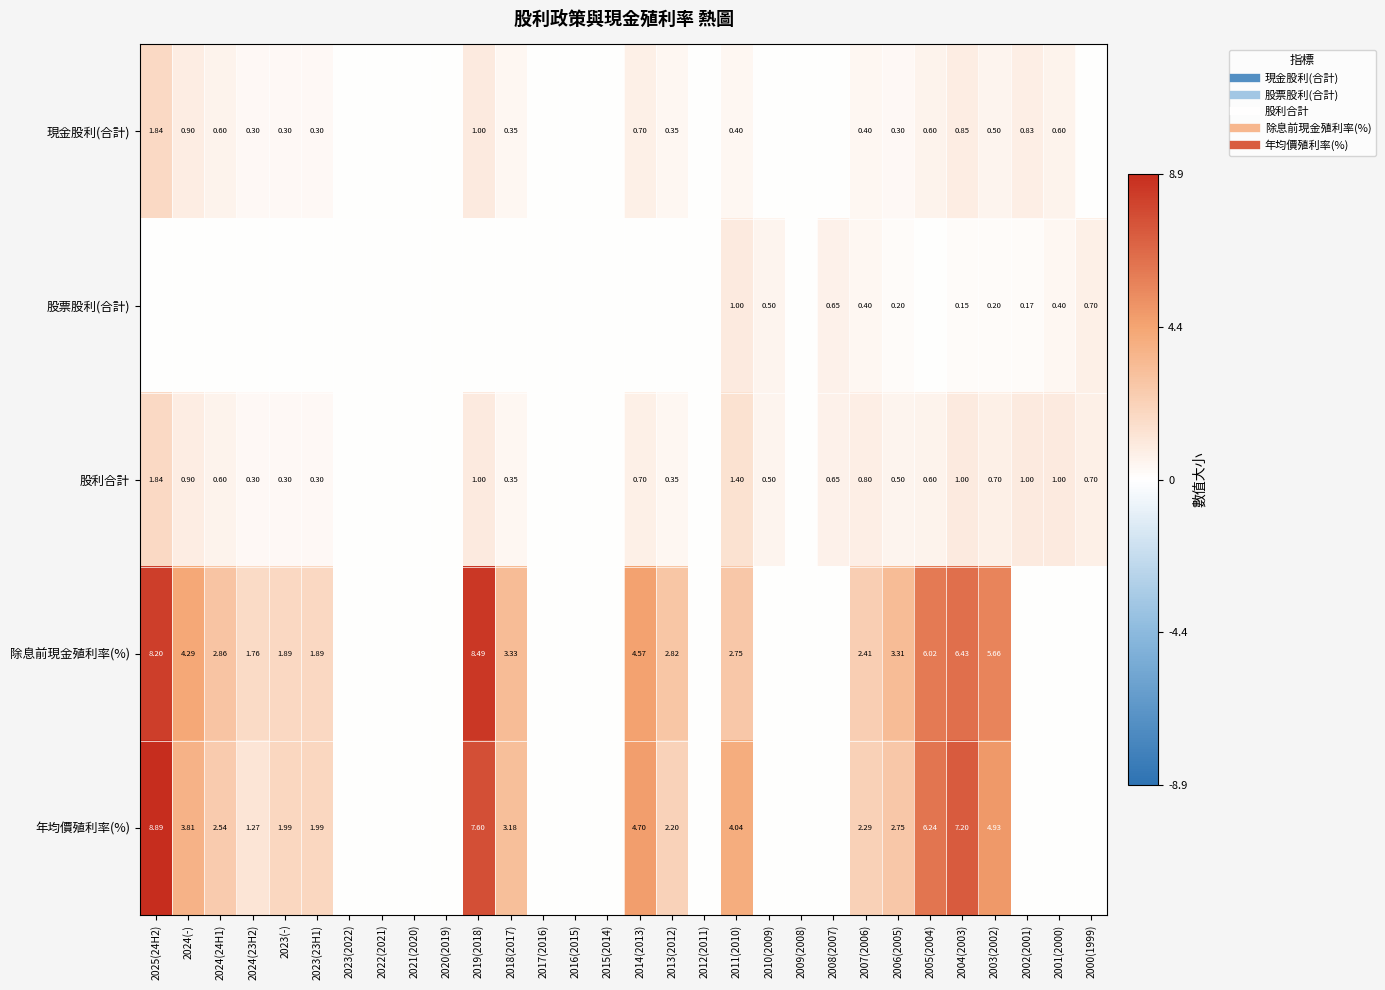

Rank the series by their maximum value, from highest to lowest.

年均價殖利率(%), 除息前現金殖利率(%), 現金股利(合計), 股利合計, 股票股利(合計)